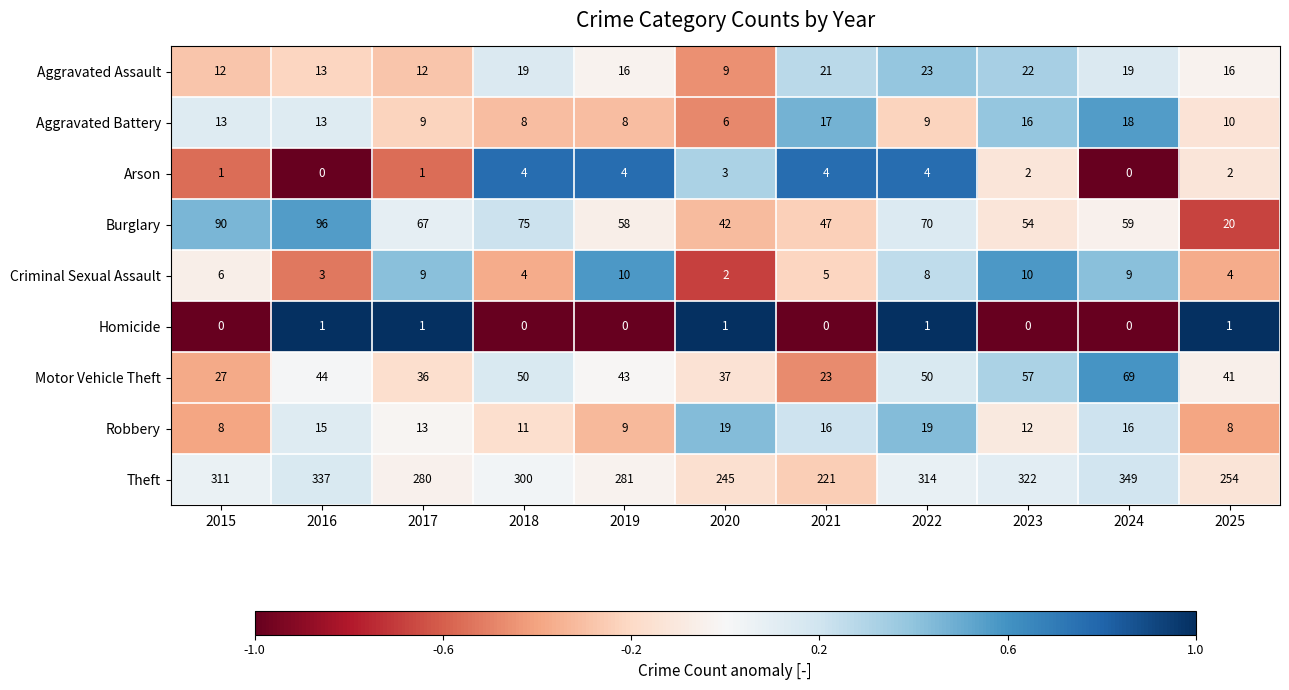

What is the difference between the Theft values at 2016 and 2021?

116